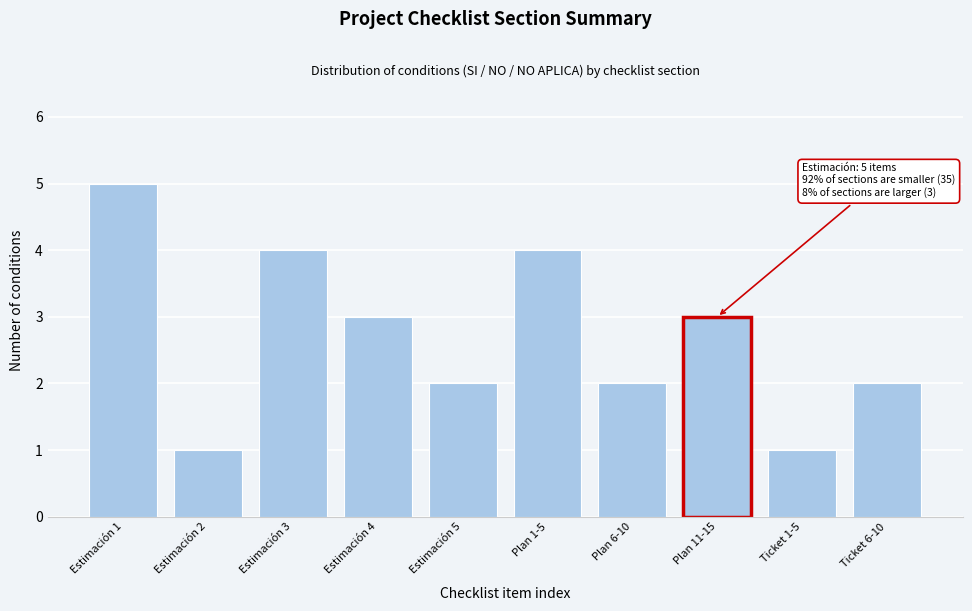

Reading left to right, list all the values displayed in this chart.

5	1	4	3	2	4	2	3	1	2